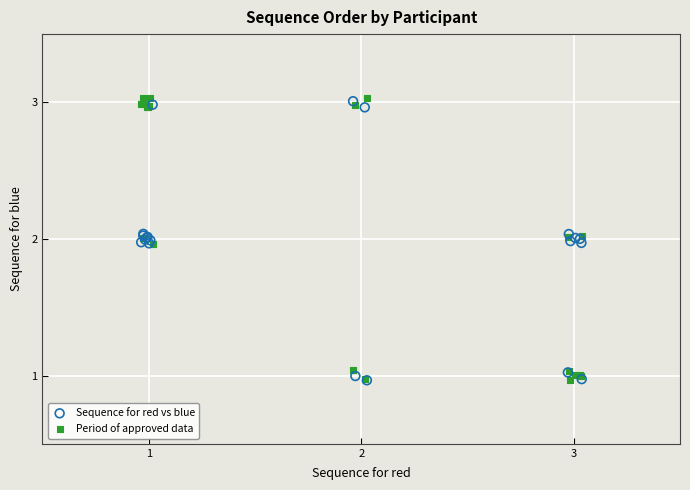

What are all the series names shown in the legend?

Sequence for red vs blue, Period of approved data